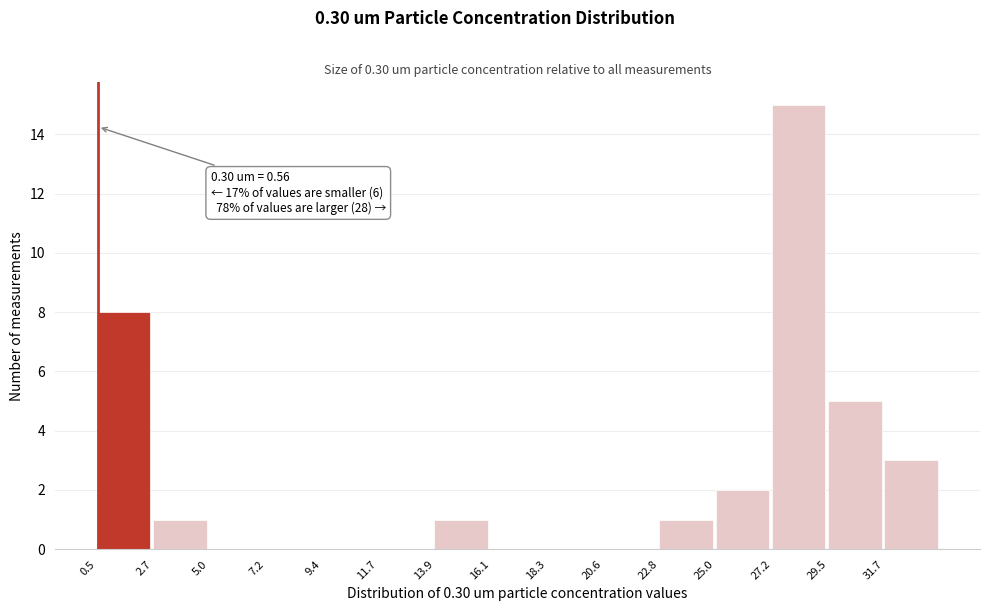

Over which range of the x-axis is the bar tallest?

27.0 to 29.5